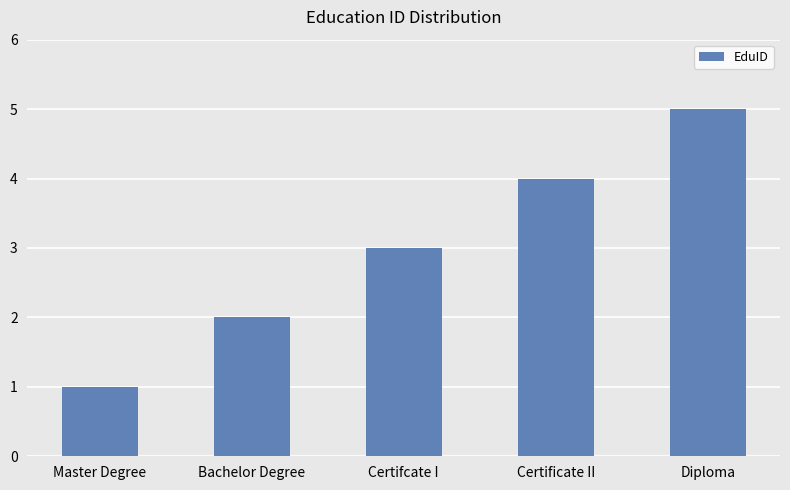

Which has a higher value, Diploma or Bachelor Degree?

Diploma